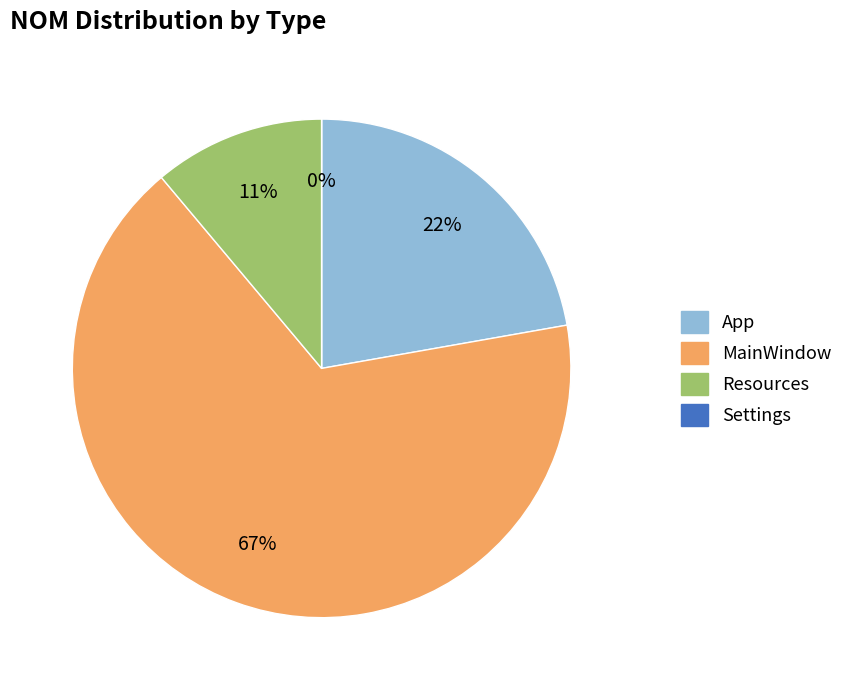

How many segments does this pie chart have?

4